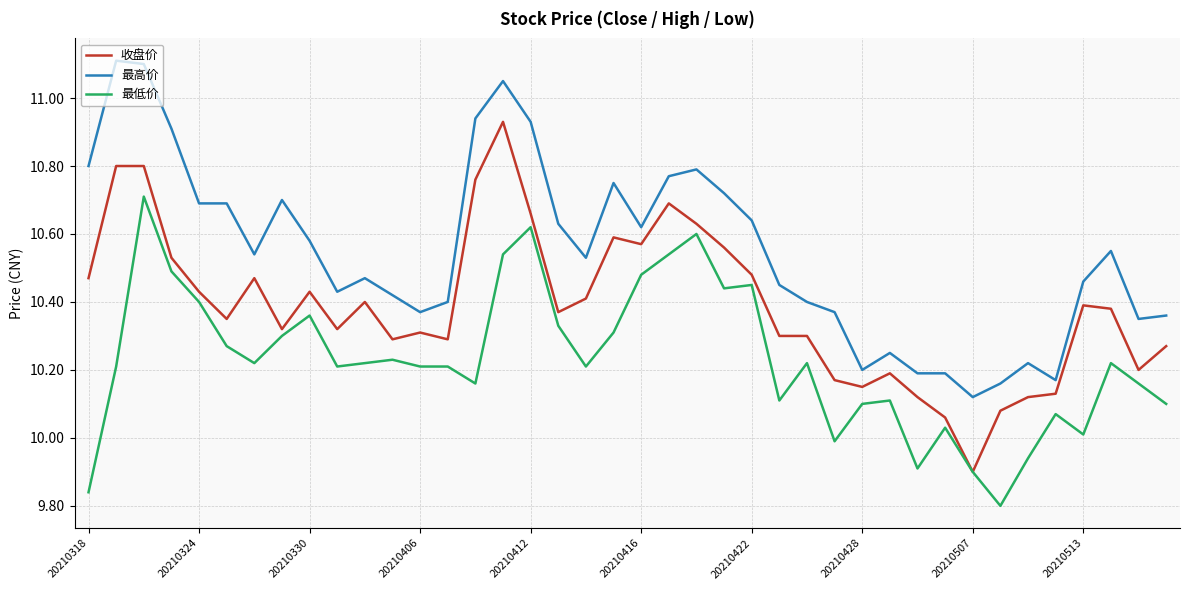

Which series has the largest total across all categories?

最高价